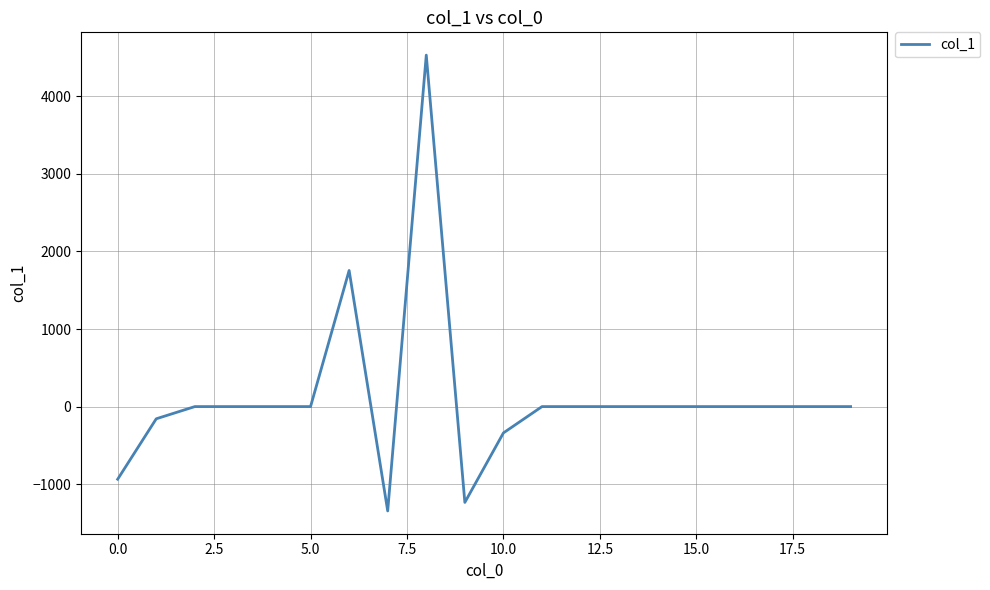

What is the difference between the maximum and minimum values?

5875.3